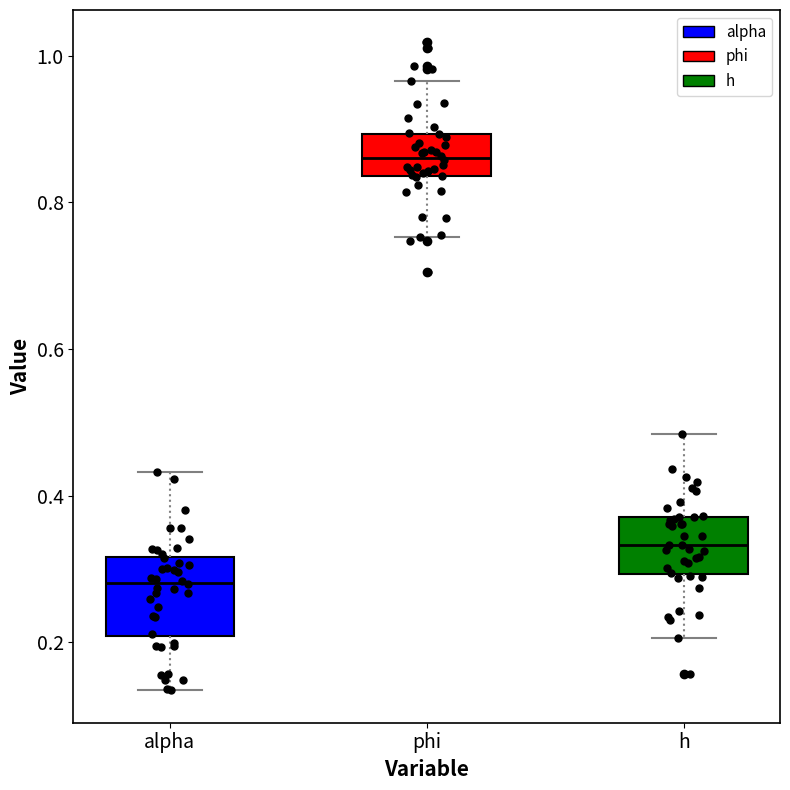

Reading left to right, transcribe this box plot: for each box, give where its median line is, the range the box spans, and where its two whiskers end, as read against the y-axis. The values are not printed on the chart, so give them approximately, as read against the axis.

alpha: median 0.28, box 0.20 to 0.32, whiskers 0.14 to 0.44
phi: median 0.86, box 0.84 to 0.90, whiskers 0.76 to 0.96
h: median 0.34, box 0.30 to 0.38, whiskers 0.20 to 0.48